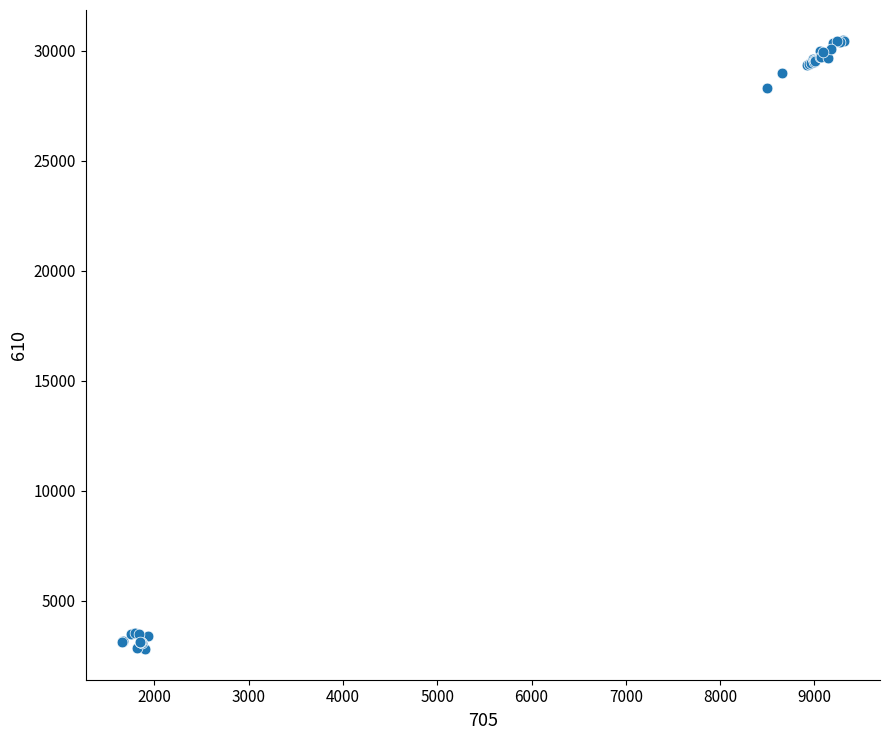

What Y value in the scatter plot is closest to 16633?

28304.0